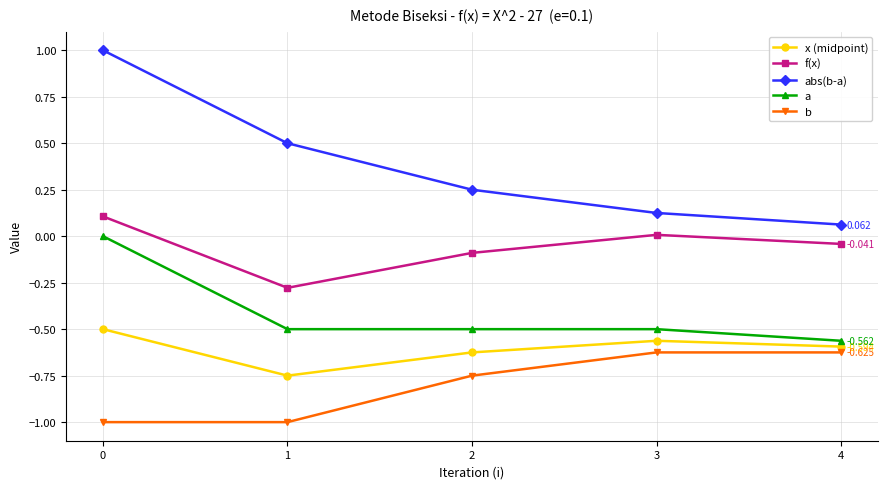

Is the value of a at 3 greater than the value of abs(b-a) at 1?

No